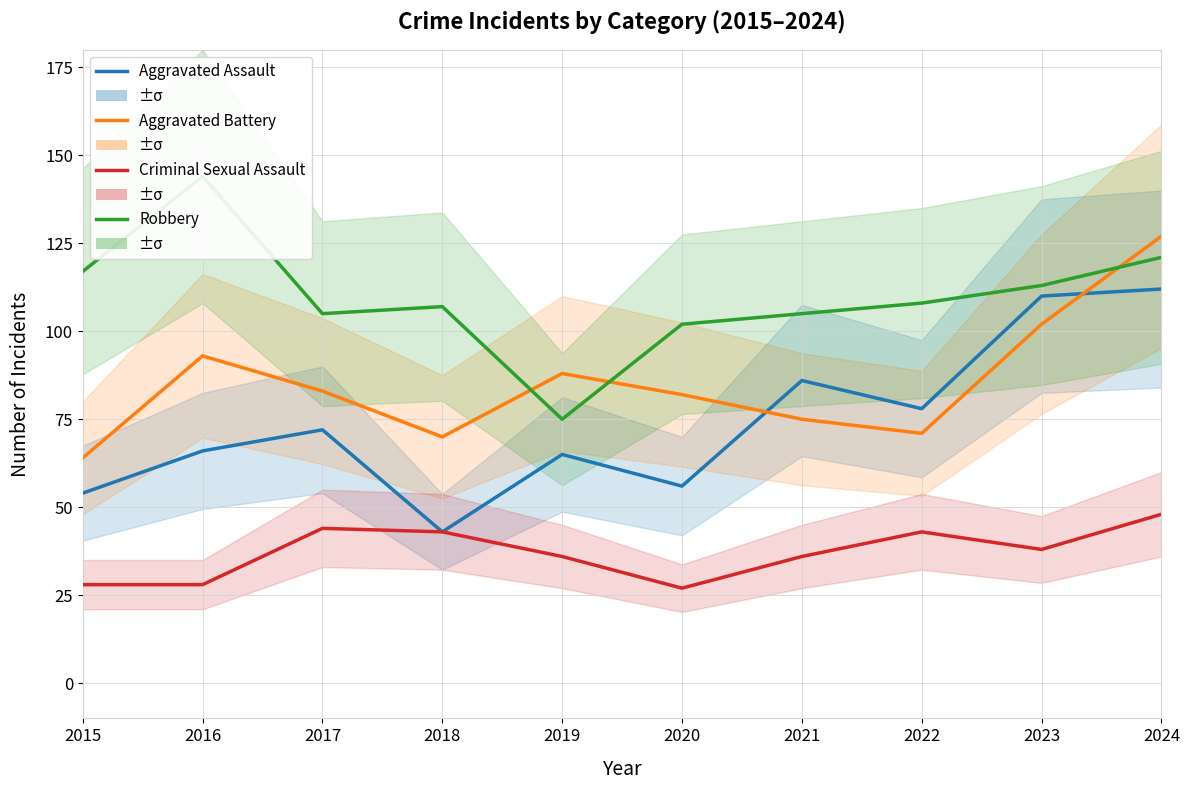

List the series in order of their overall mean, highest first.

Robbery, Aggravated Battery, Aggravated Assault, Criminal Sexual Assault